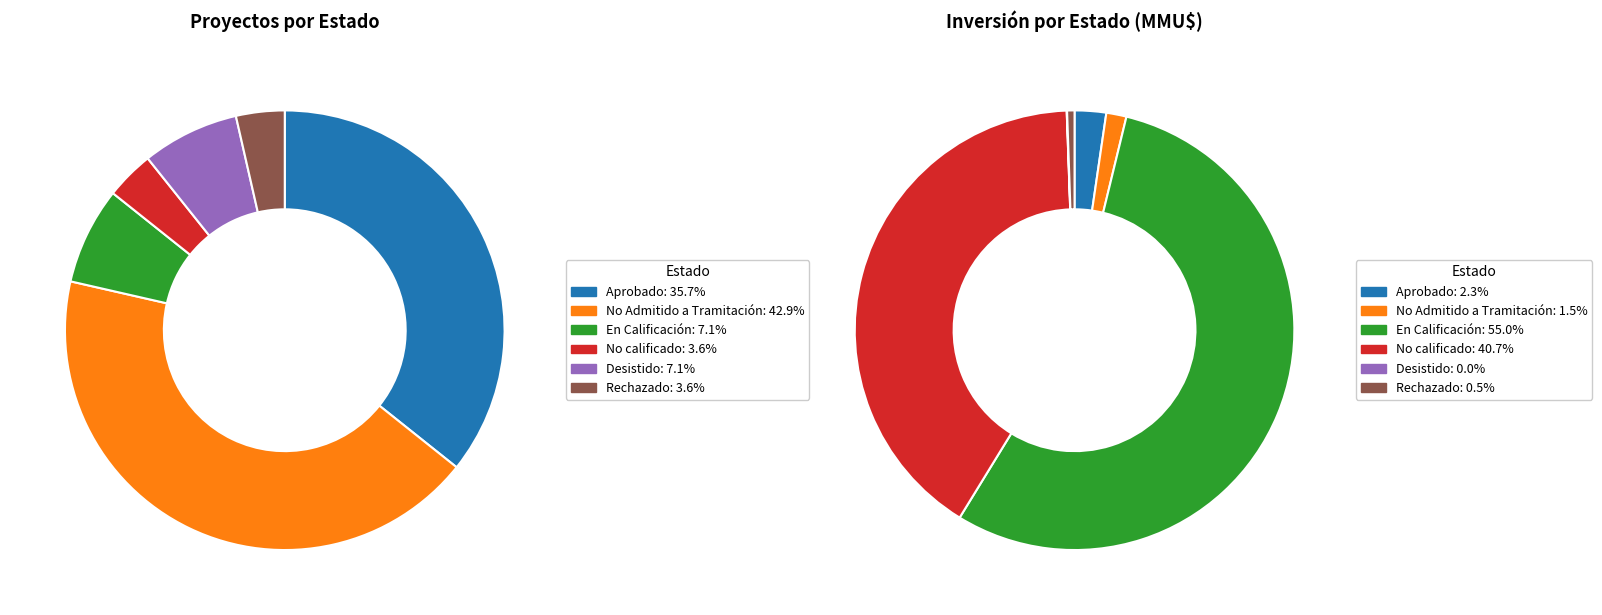

To the nearest percent, what is the difference between the En Calificación and Rechazado slice percentages?

4%